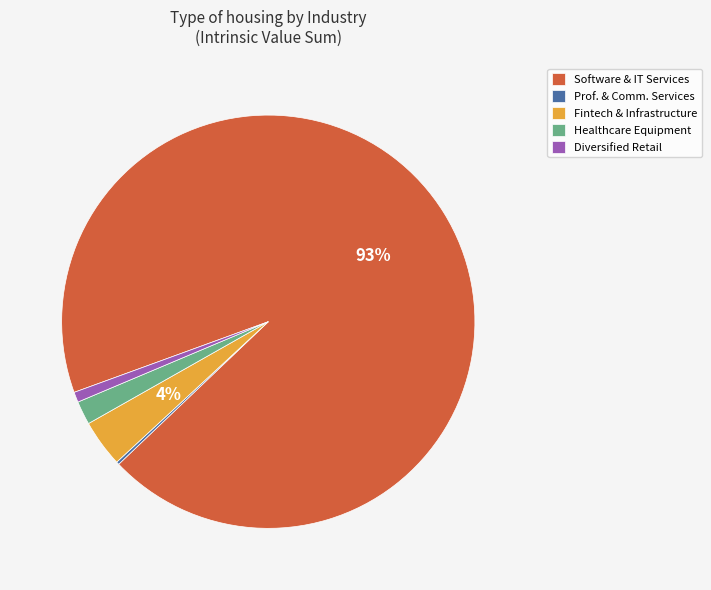

What is the largest slice in the pie chart?

Software & IT Services